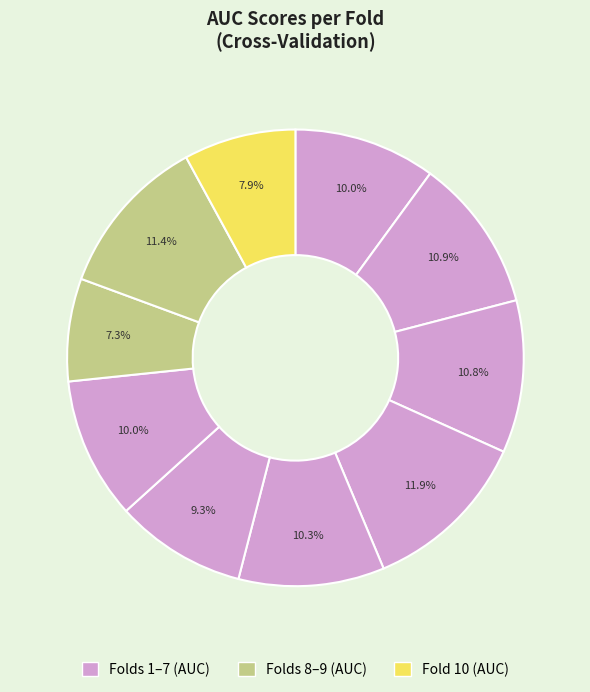

Does any single category account for the majority?

No